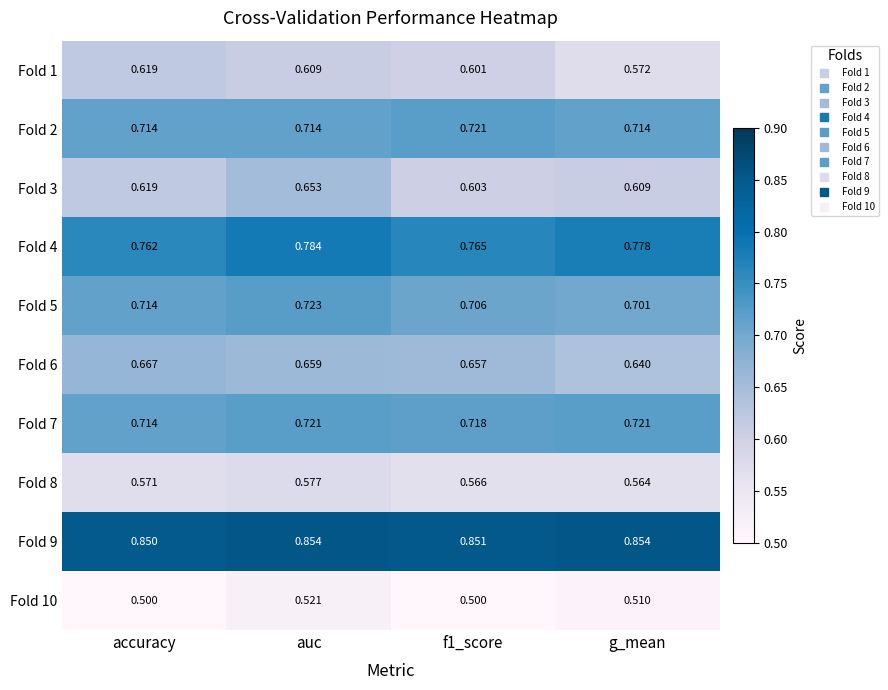

Where is Fold 9 nearest to the value 0?

accuracy